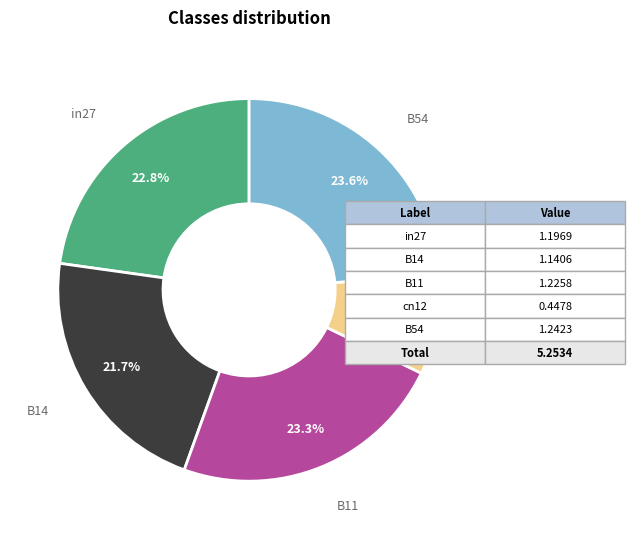

Count the number of slices in the pie.

5